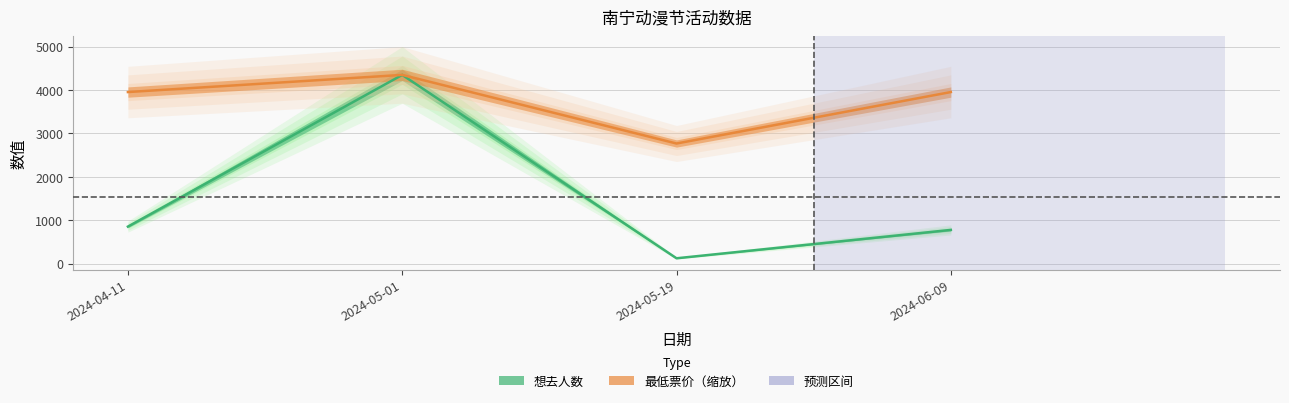

What is the spread (max minus min) of values at 2024-04-11?

3098.9